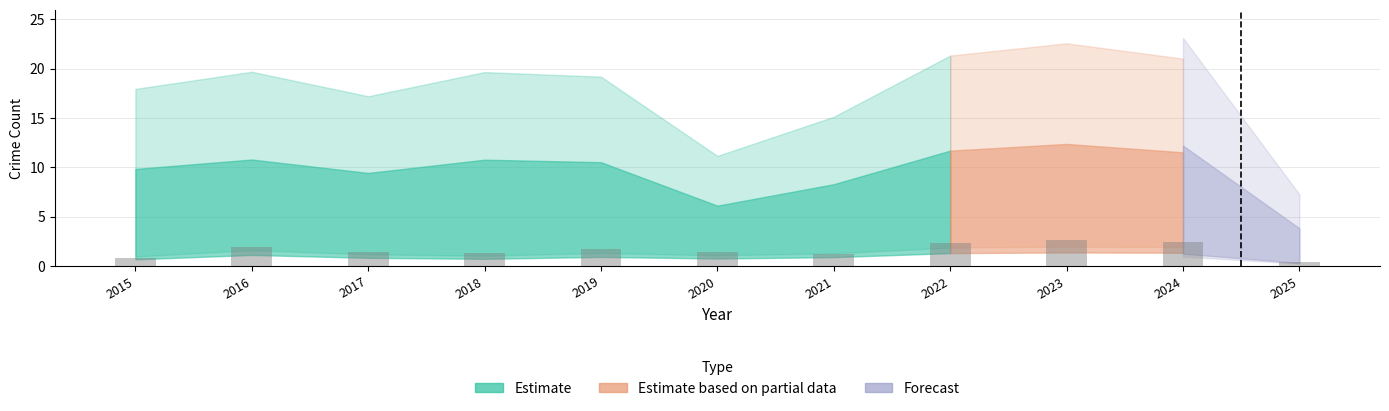

Which category has the highest value across all series?

2023